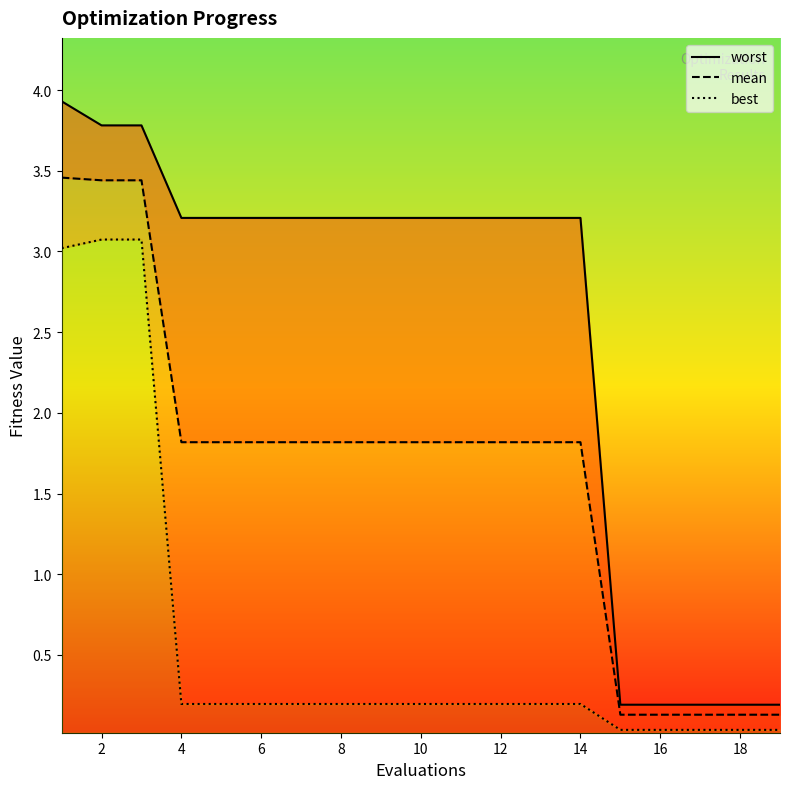

What is the maximum value shown in the chart?

3.9